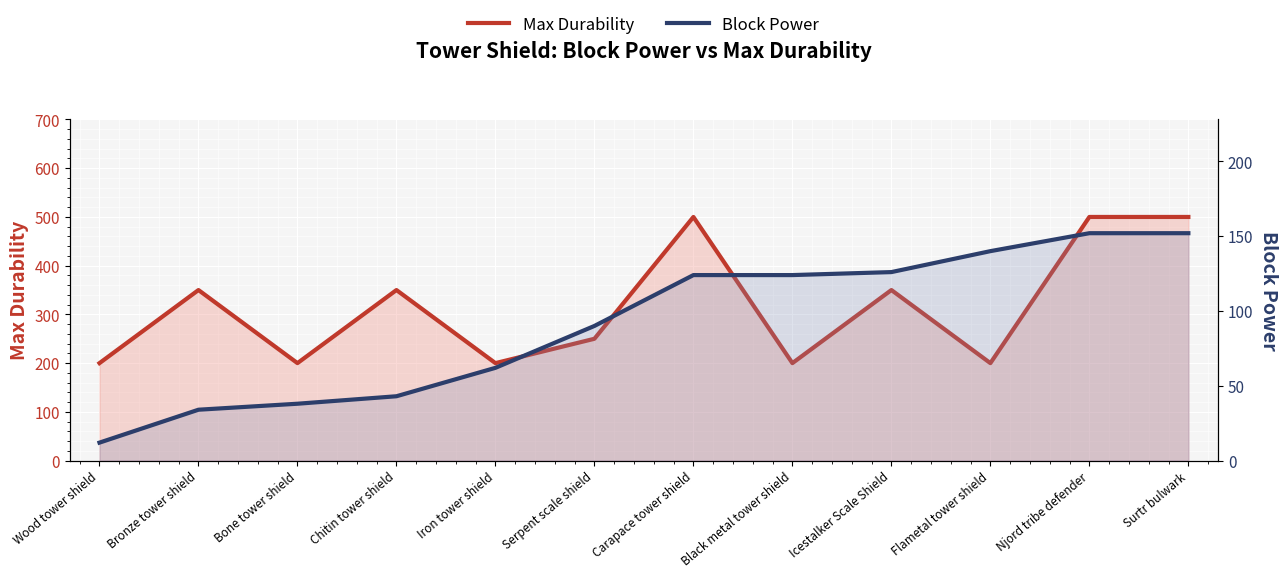

What are all the series names shown in the legend?

Max Durability, Block Power